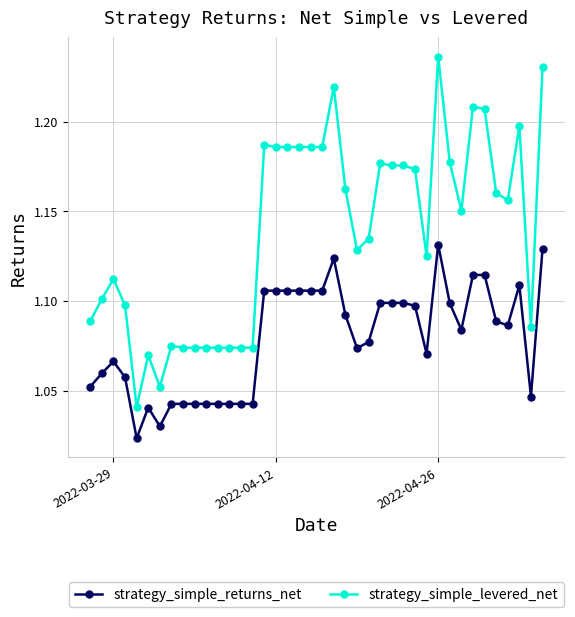

True or false: strategy_simple_returns_net has more than 2 points higher than both neighbors.

True